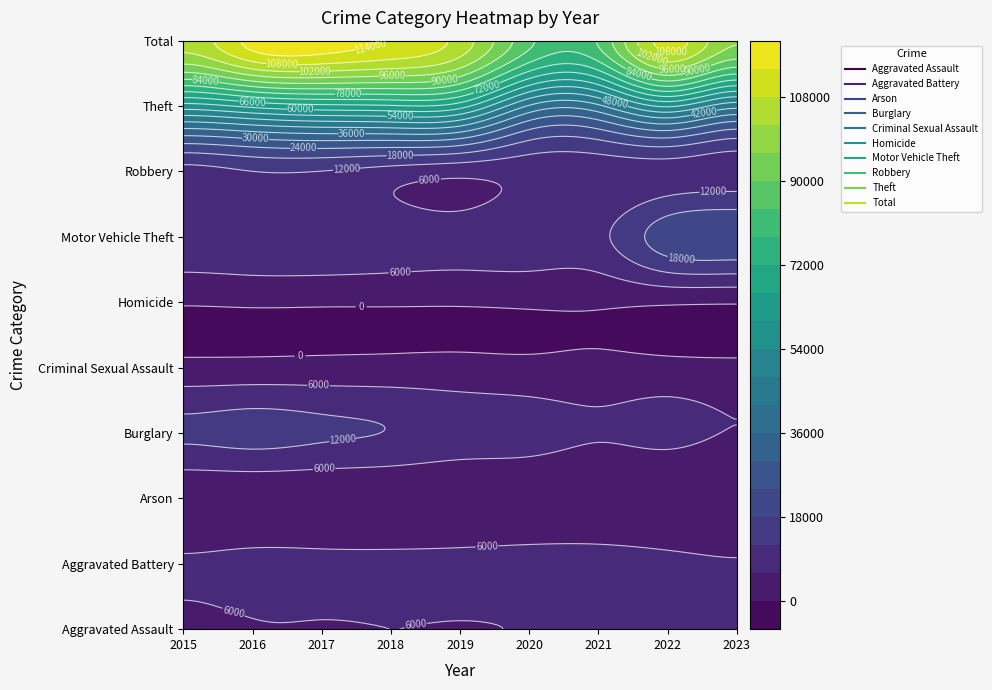

List the series in order of their peak value, highest first.

Total, Theft, Motor Vehicle Theft, Burglary, Robbery, Aggravated Battery, Aggravated Assault, Criminal Sexual Assault, Homicide, Arson